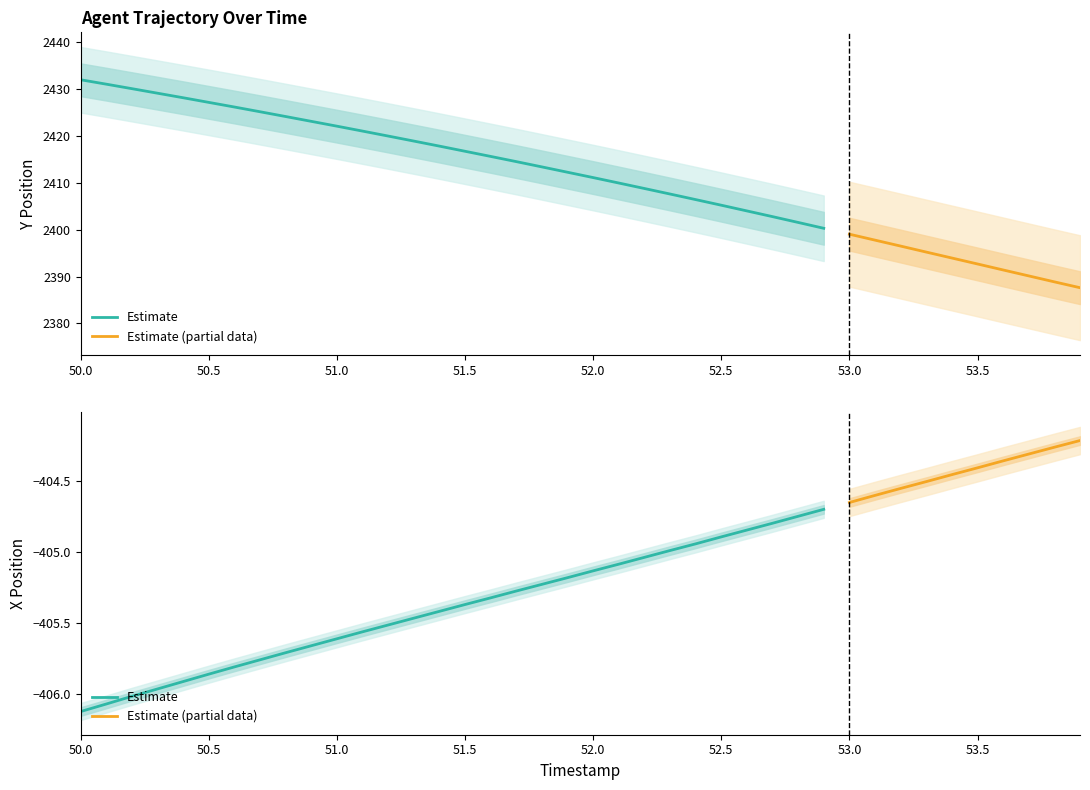

At how many categories does at least one series exceed 1313?

40